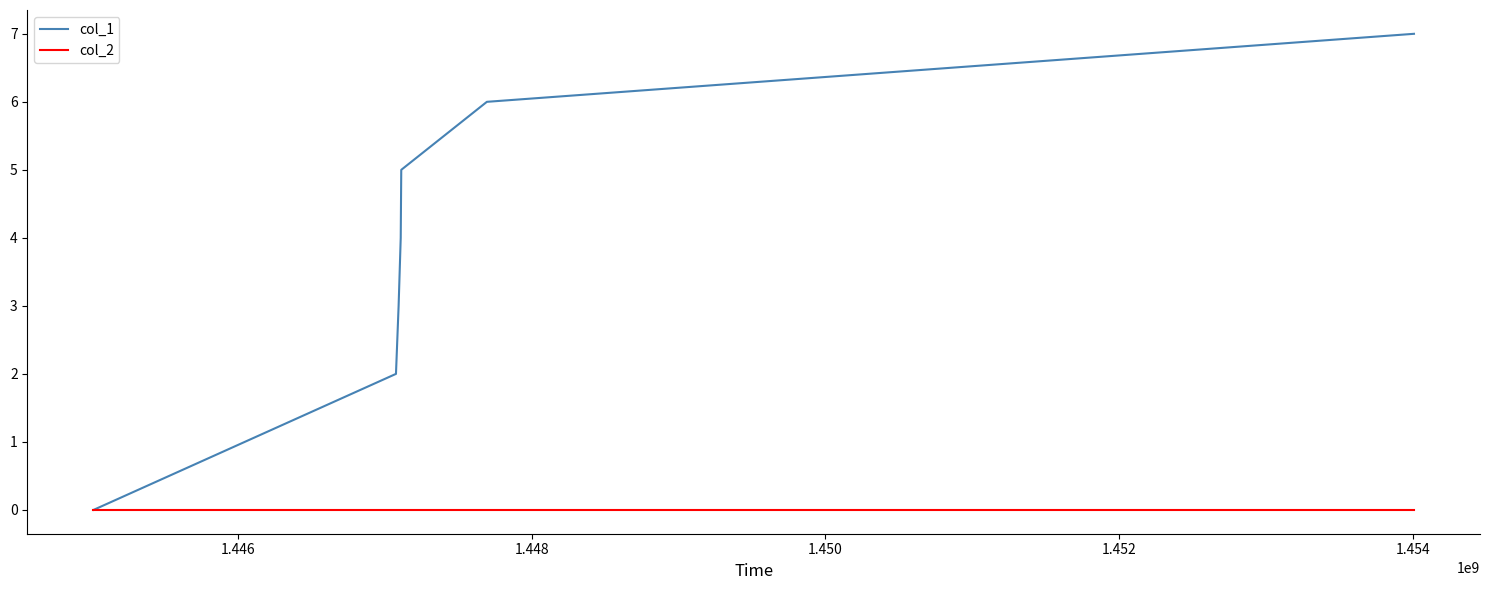

What is the maximum value shown in the chart?

7